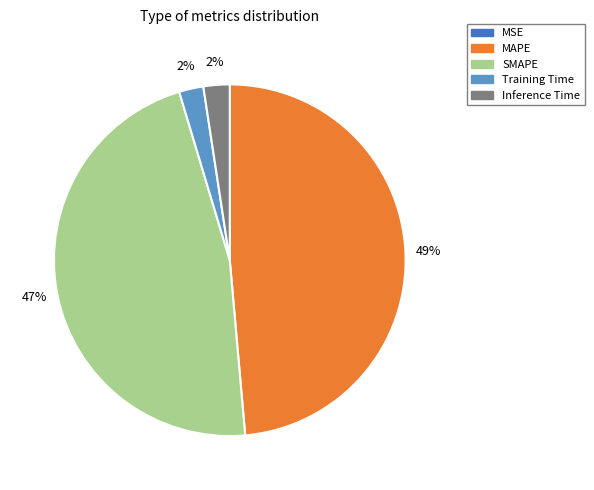

The SMAPE slice represents 47% of the pie. True or false?

True